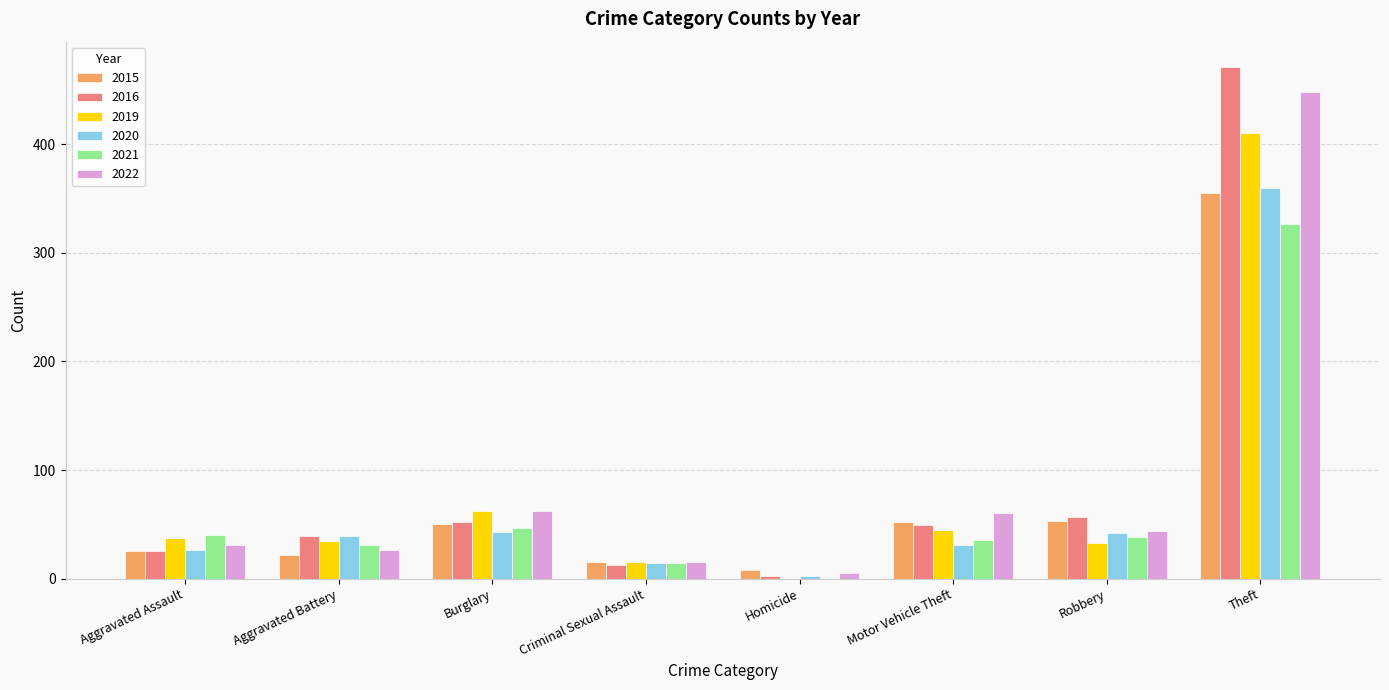

What is the greatest value displayed?

471